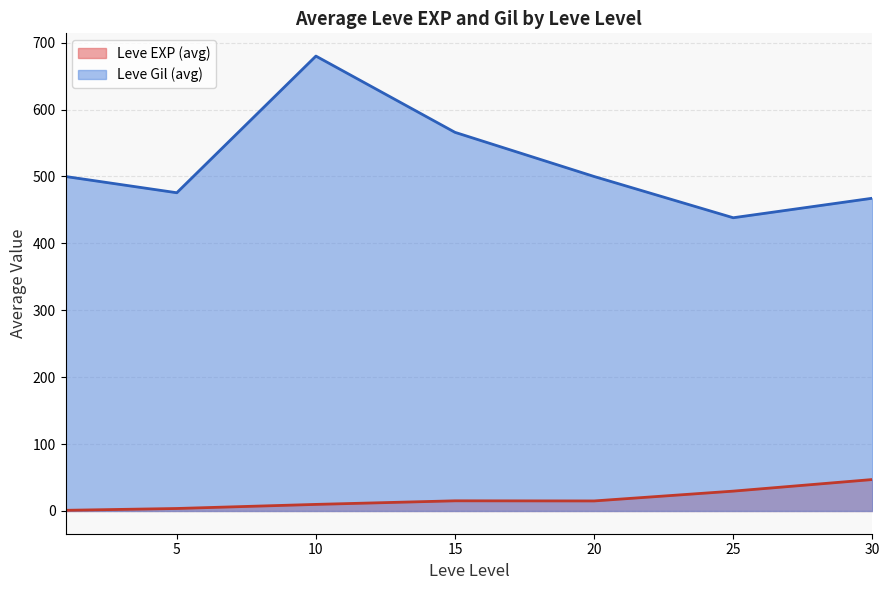

Does the chart display data point markers on the line(s)?

No